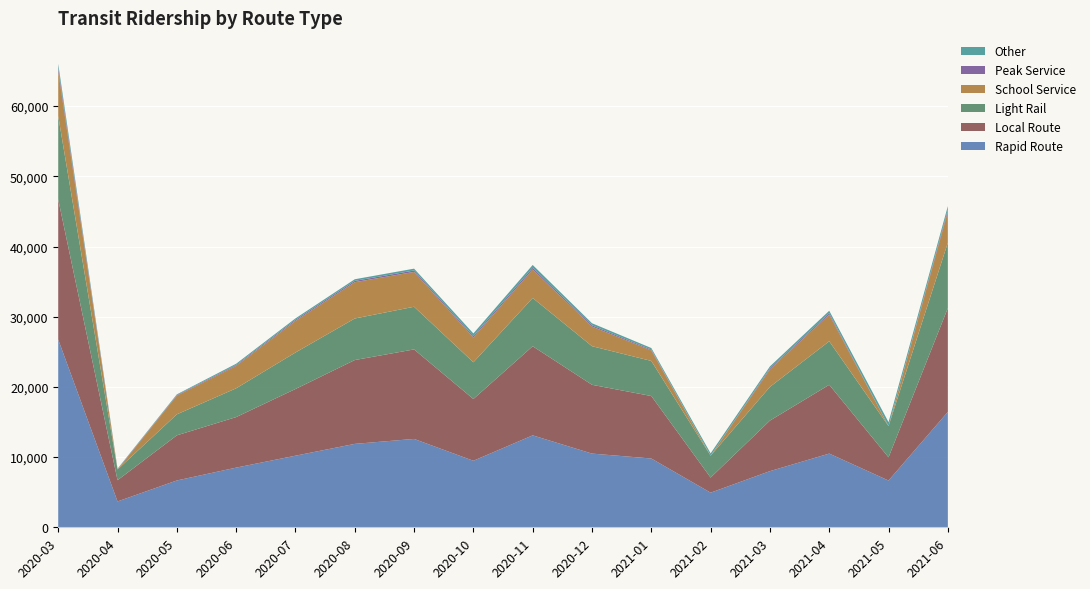

Reading right to left, transcribe all the data shown in this chart.

Rapid Route: 16438	6662	10500	8000	4932	9800	10500	13098	9477	12590	11884	10200	8500	6671	3682	26751
Local Route: 14794	3305	9800	7200	2148	8900	9800	12693	8796	12750	11942	9500	7200	6428	3024	19949
Light Rail: 9321	4449	6200	4800	3122	5000	5500	6878	5234	6079	5918	5200	4100	2992	1519	11888
School Service: 4445	0	3800	2500	0	1500	2800	4063	3535	4965	5176	4500	3200	2663	0	6380
Peak Service: 267	0	200	150	0	120	180	248	197	202	186	160	120	79	57	474
Other: 489	560	350	270	332	220	290	393	378	261	231	200	180	104	61	583